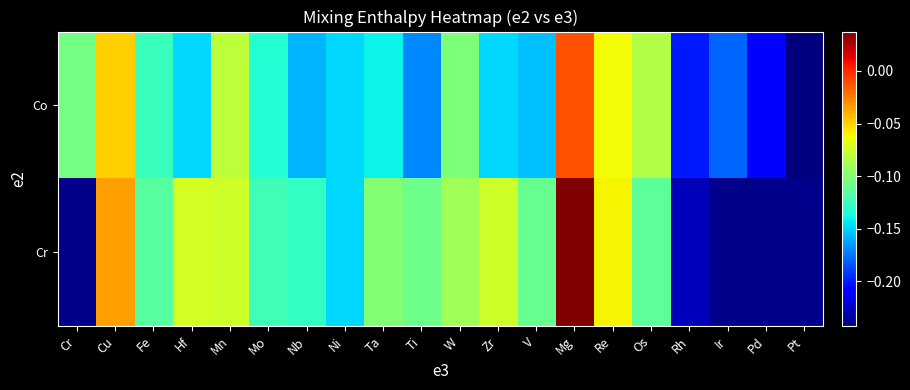

Which category has the lowest value across all series?

Pt